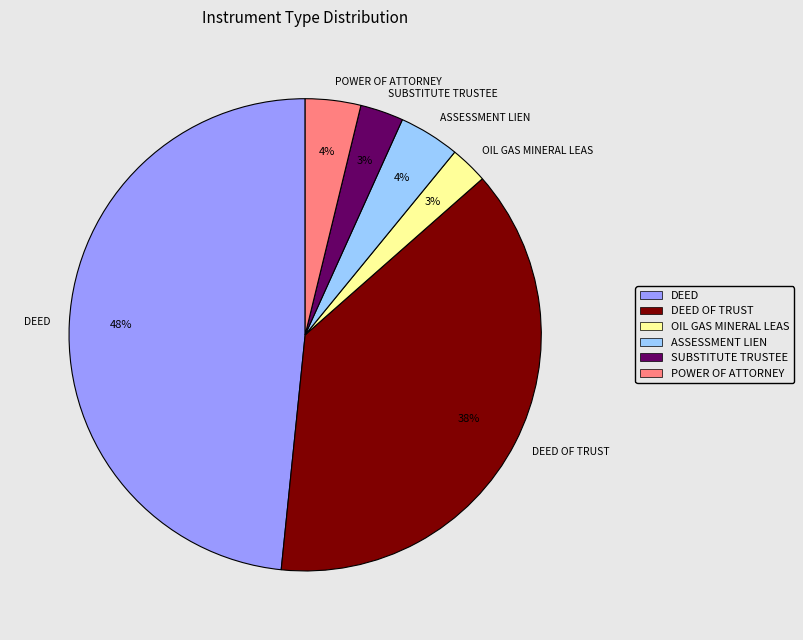

Is the sum of POWER OF ATTORNEY and OIL GAS MINERAL LEAS greater than half?

No